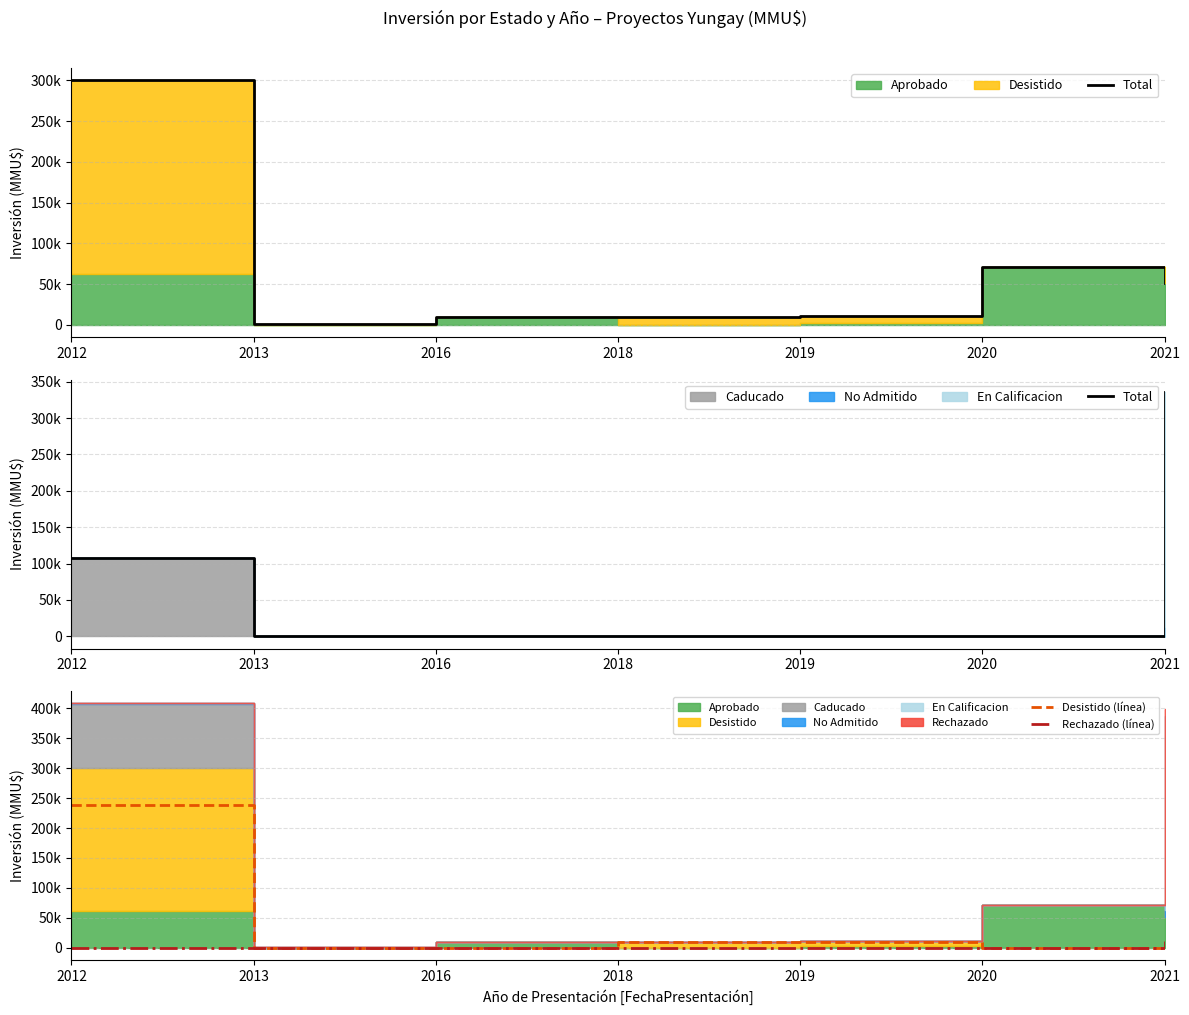

Rank the series by their average value, from lowest to highest.

Rechazado (línea), Desistido (línea), Total